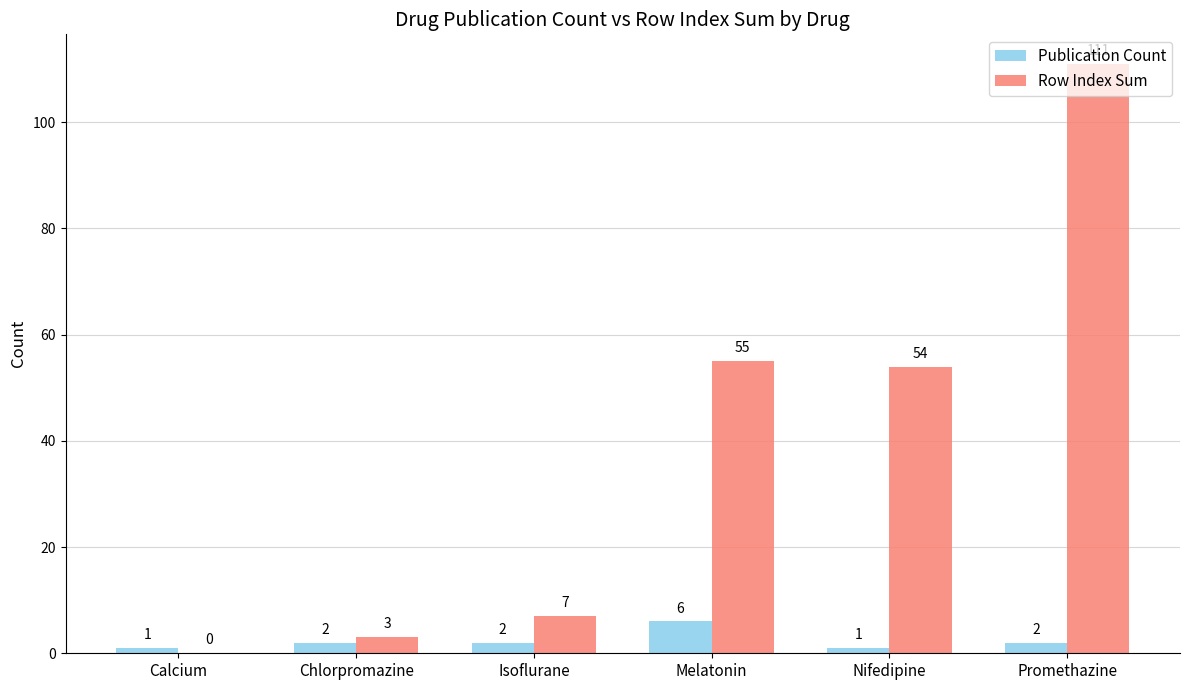

Which series changed the most between Isoflurane and Promethazine?

Row Index Sum